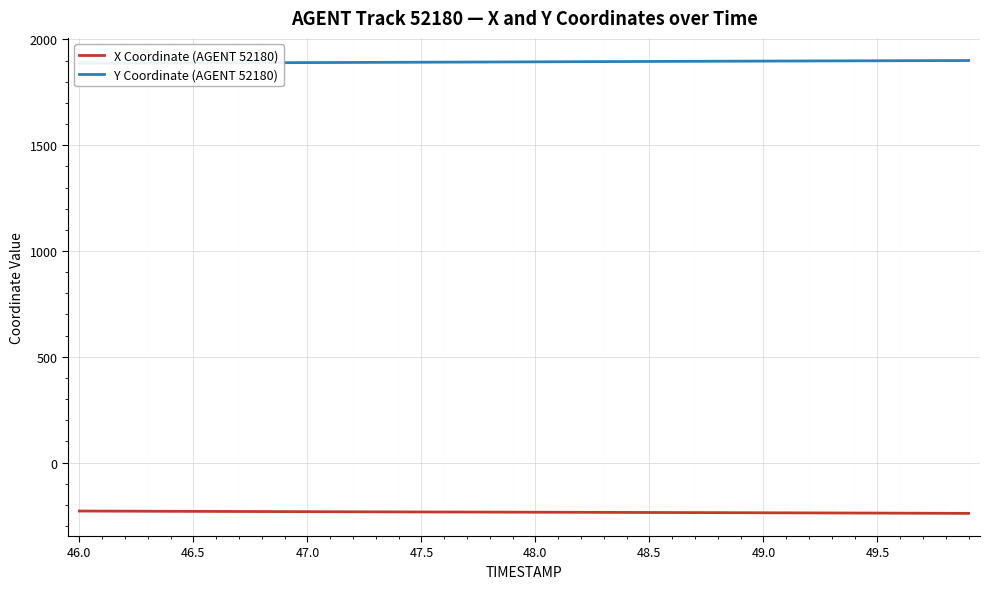

True or false: Y Coordinate (AGENT 52180) and X Coordinate (AGENT 52180) cross at least once.

False